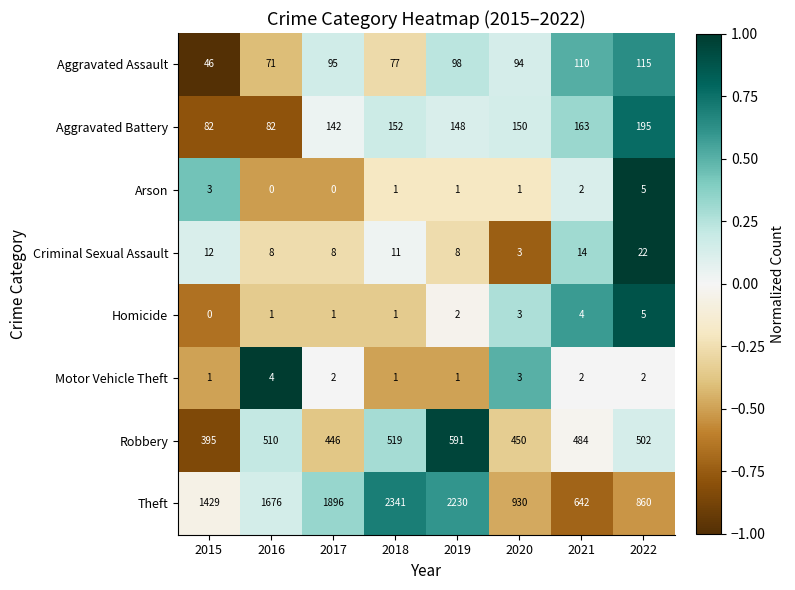

How many series are shown in this chart?

8